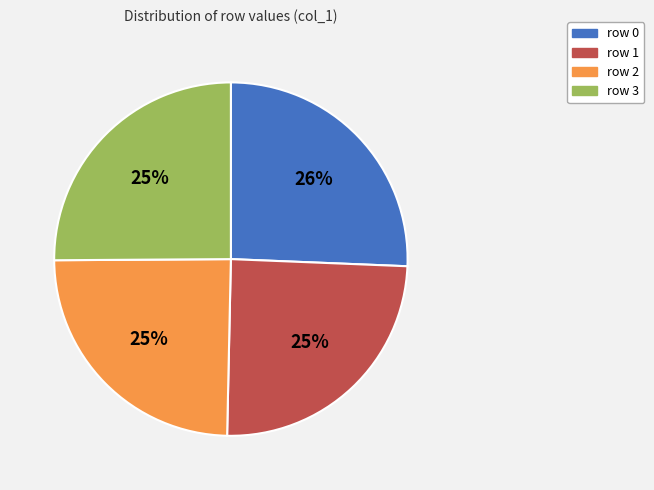

Between row 0 and row 2, which is larger?

row 0